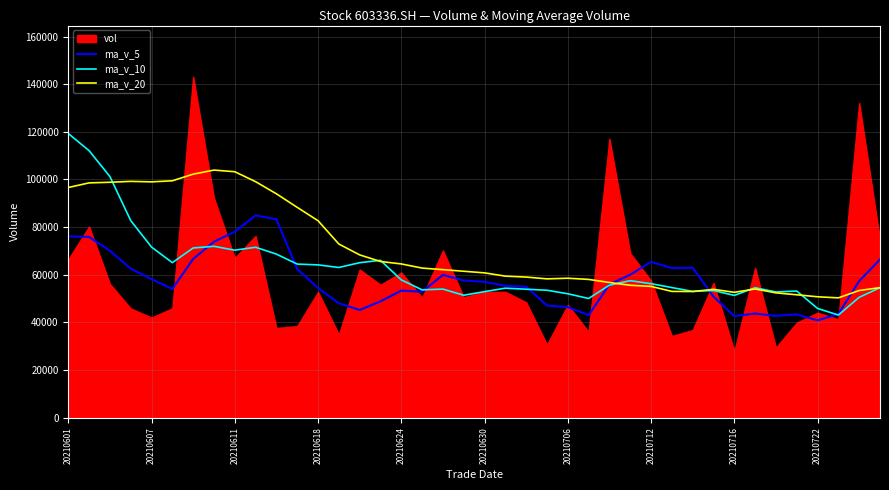

What is the minimum value for ma_v_5?

40873.9